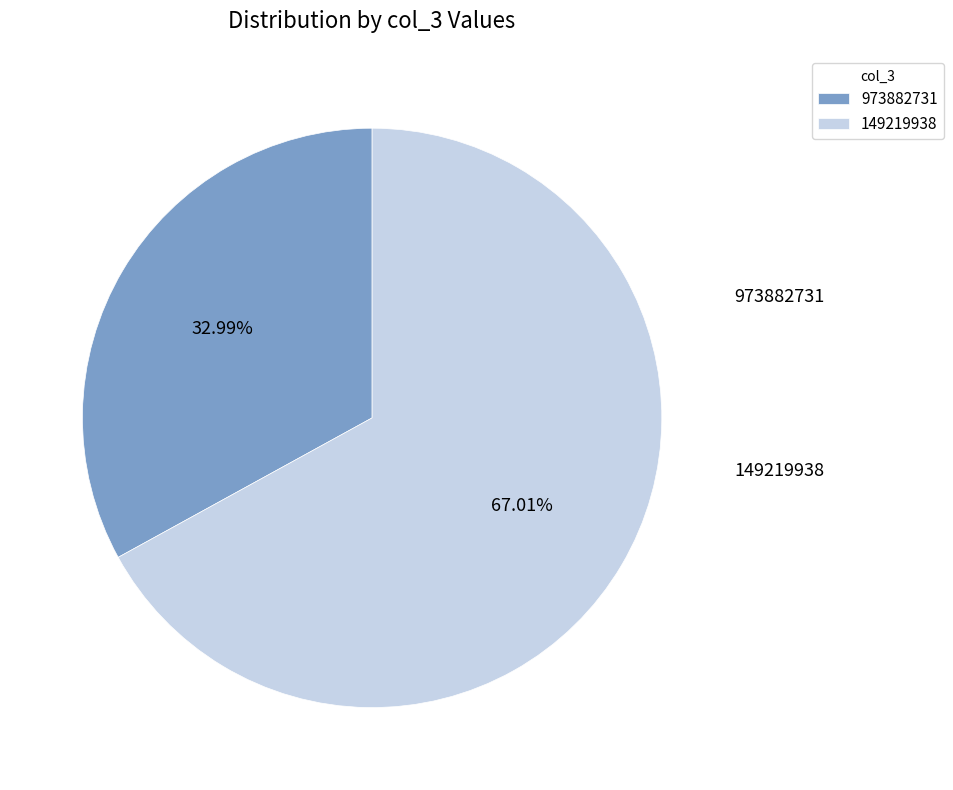

How many slices are in this pie chart?

2